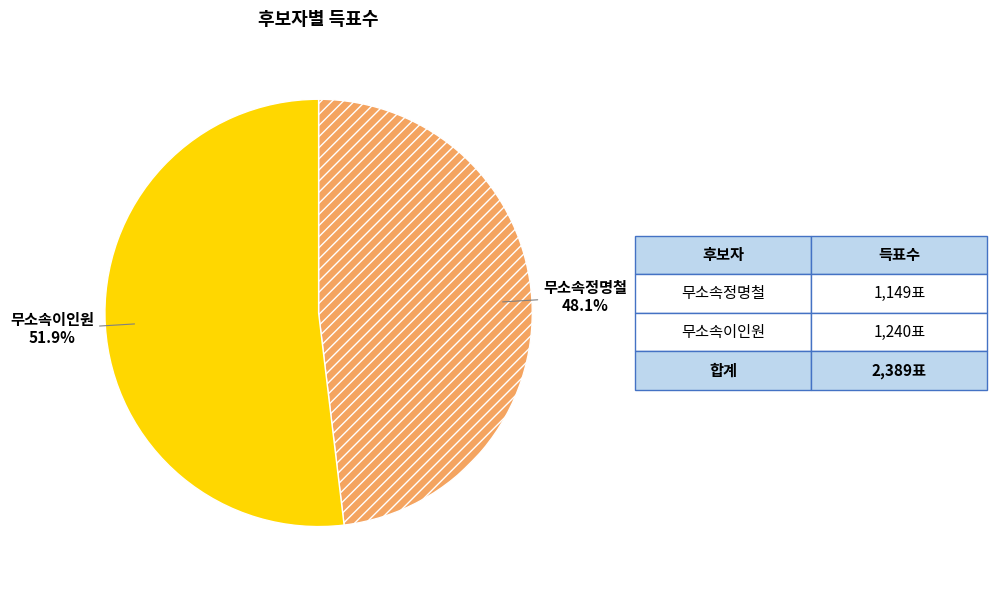

To the nearest percent, what is the average slice percentage?

50%